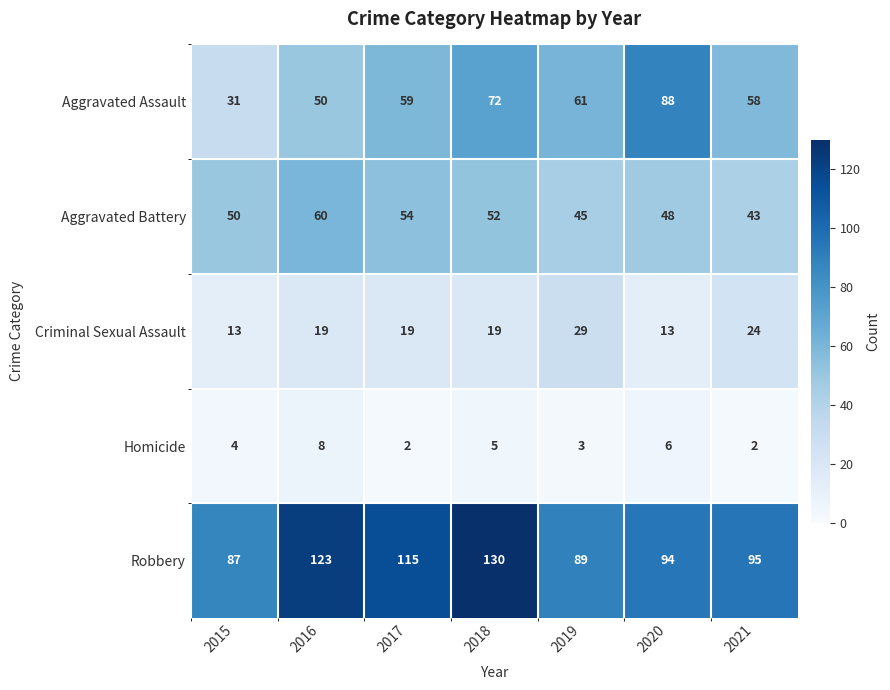

How many series are shown in this chart?

5